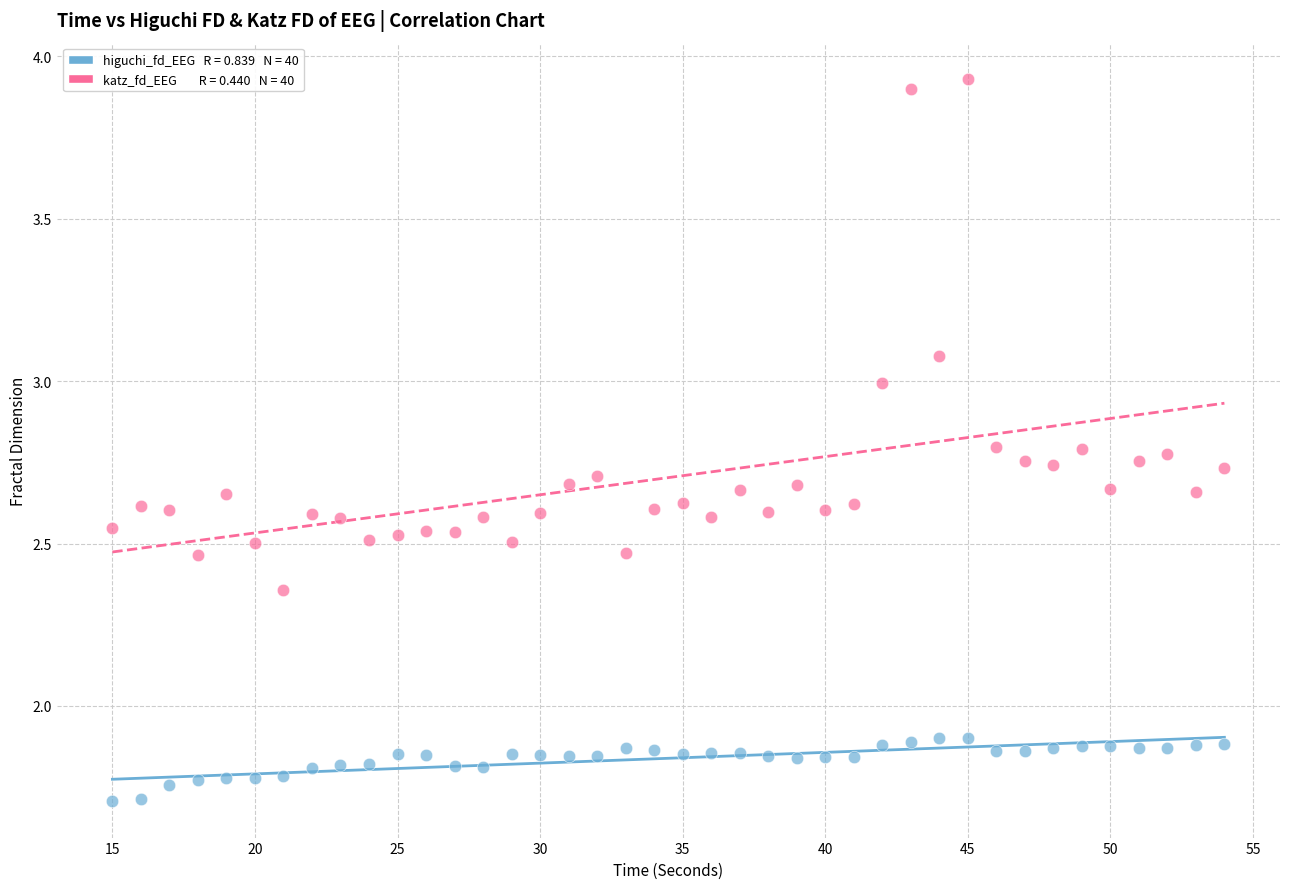

Across all data points, what is the range of Y values (max minus min)?

2.2